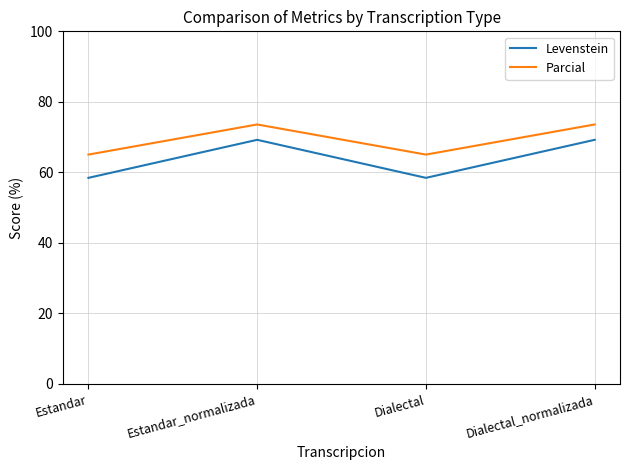

Reading left to right, extract all data points from this chart.

Levenstein: Estandar=58.4	Estandar_normalizada=69.2	Dialectal=58.4	Dialectal_normalizada=69.2
Parcial: Estandar=65.0	Estandar_normalizada=73.6	Dialectal=65.0	Dialectal_normalizada=73.6